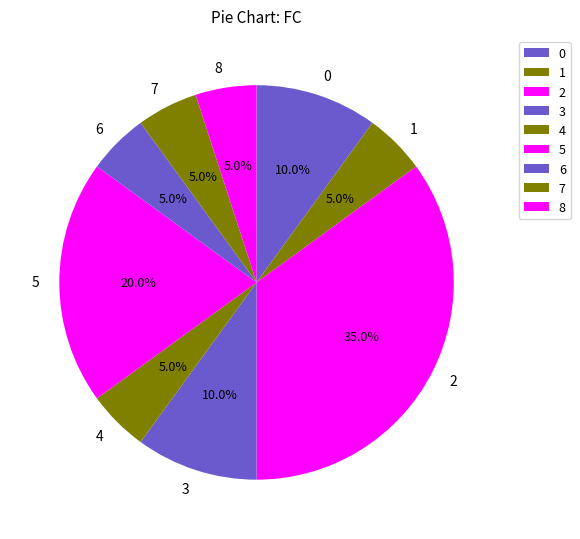

How much of the chart is everything except 7?

95.0%